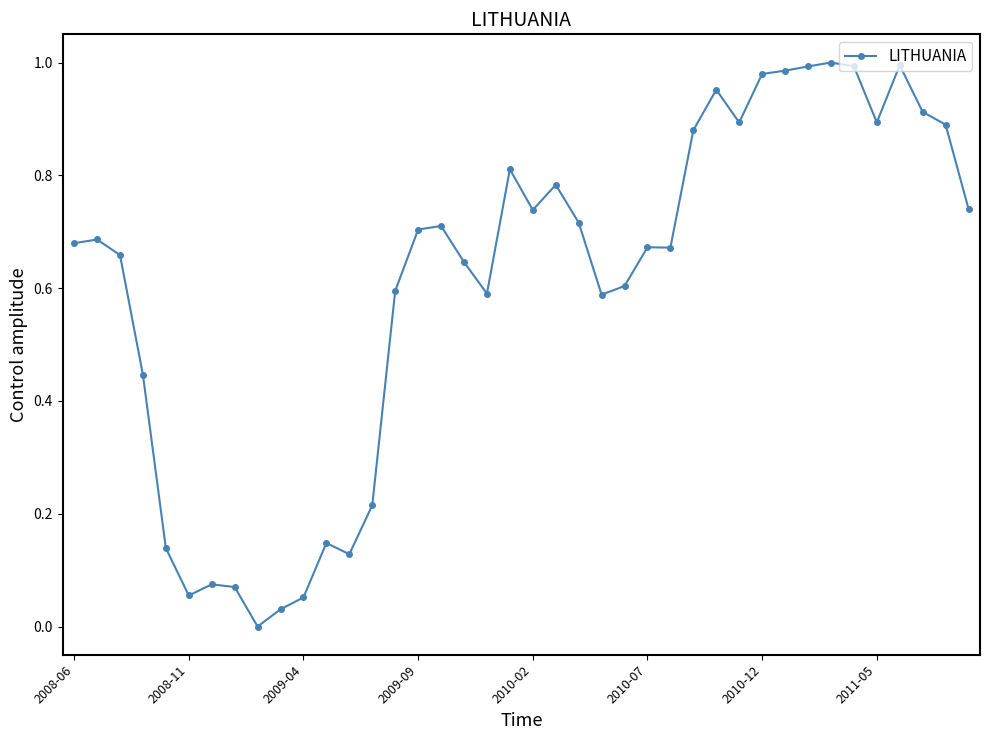

What is the sum of all values?

24.3